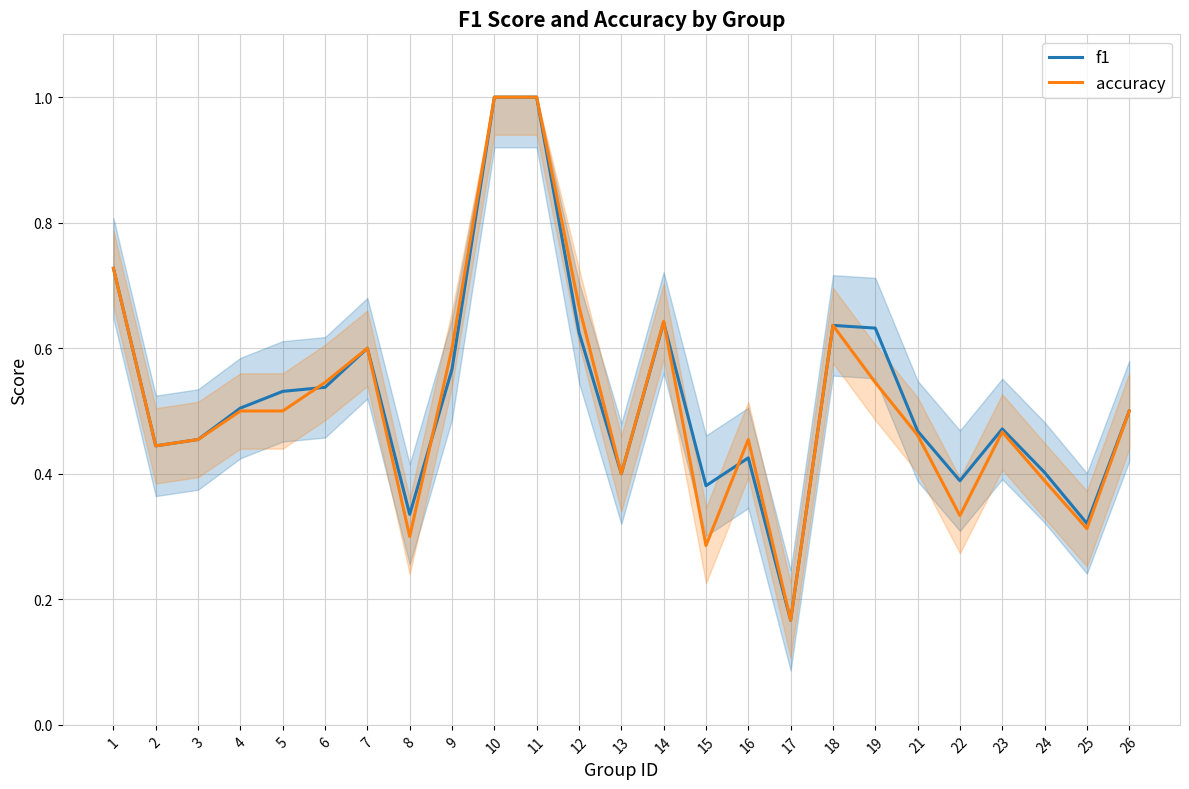

Is this an area chart (filled region under the line)?

No